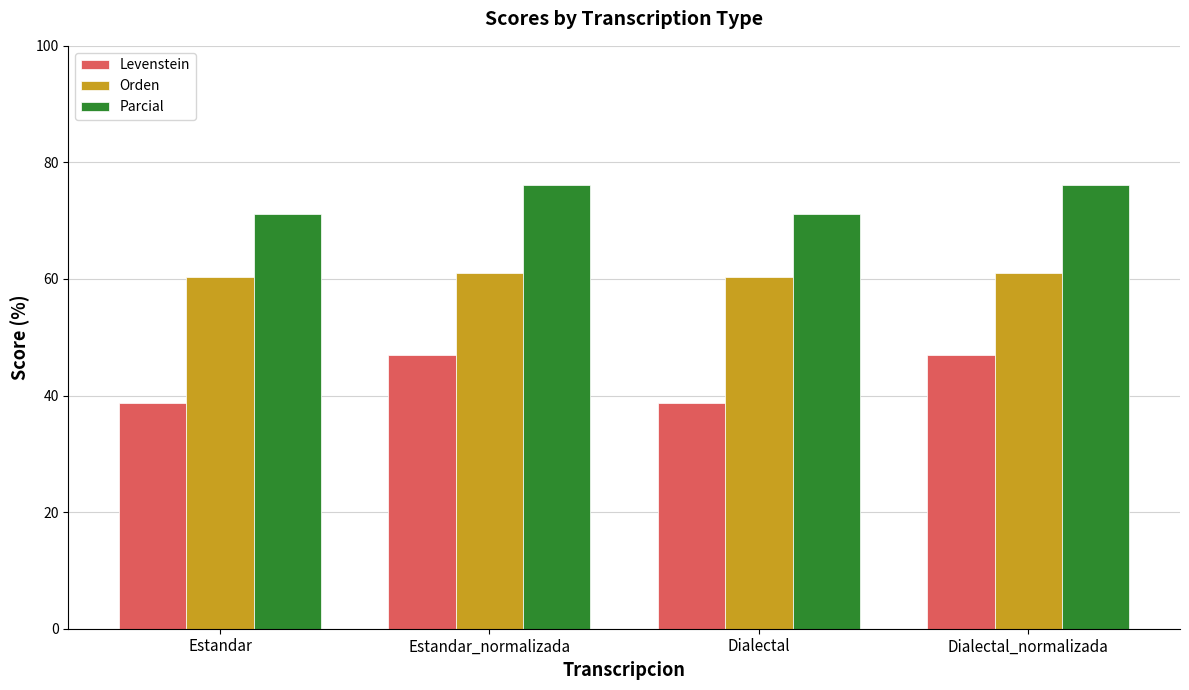

What is the total value across all series at Dialectal_normalizada?

184.0